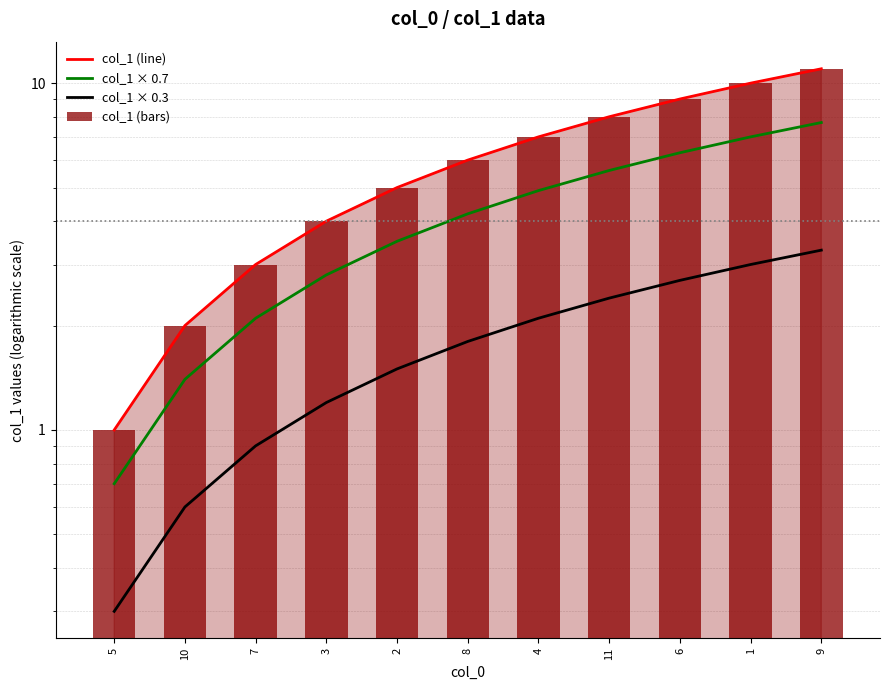

What is the total value across all series at 4?

21.0